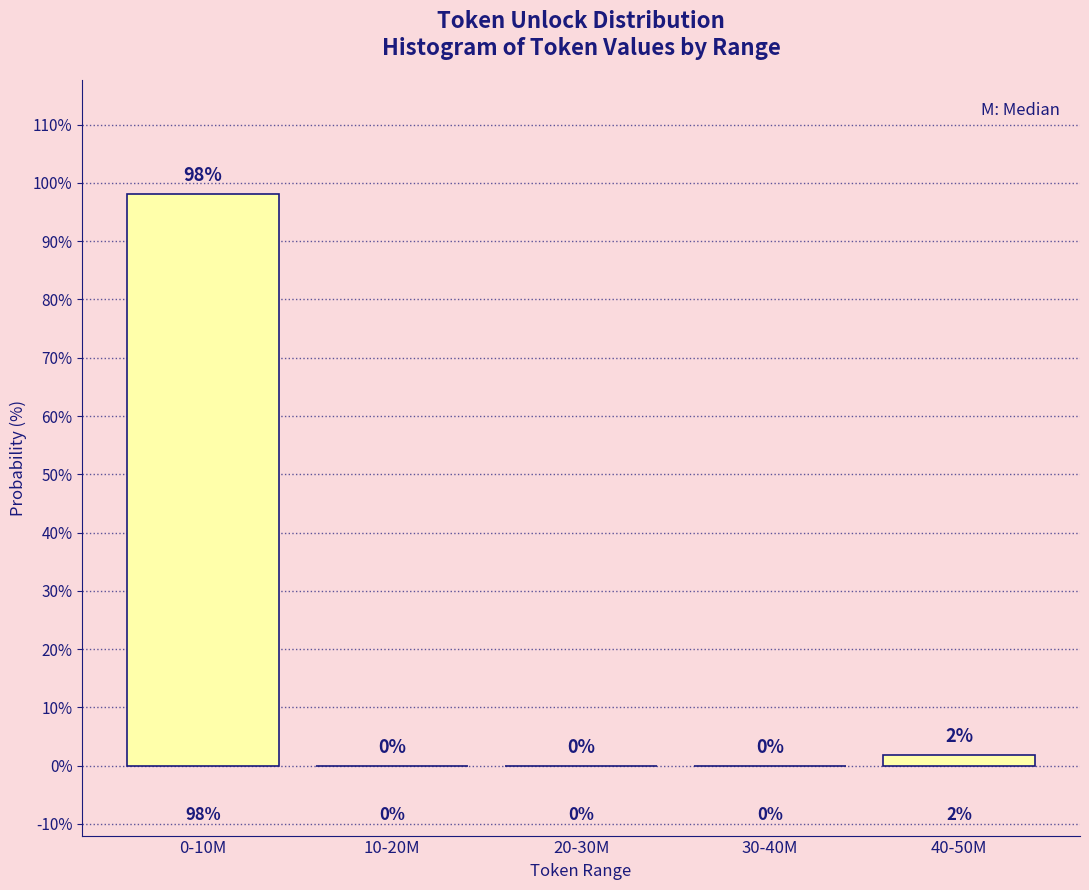

The value at 30-40M is -38.1. True or false?

False